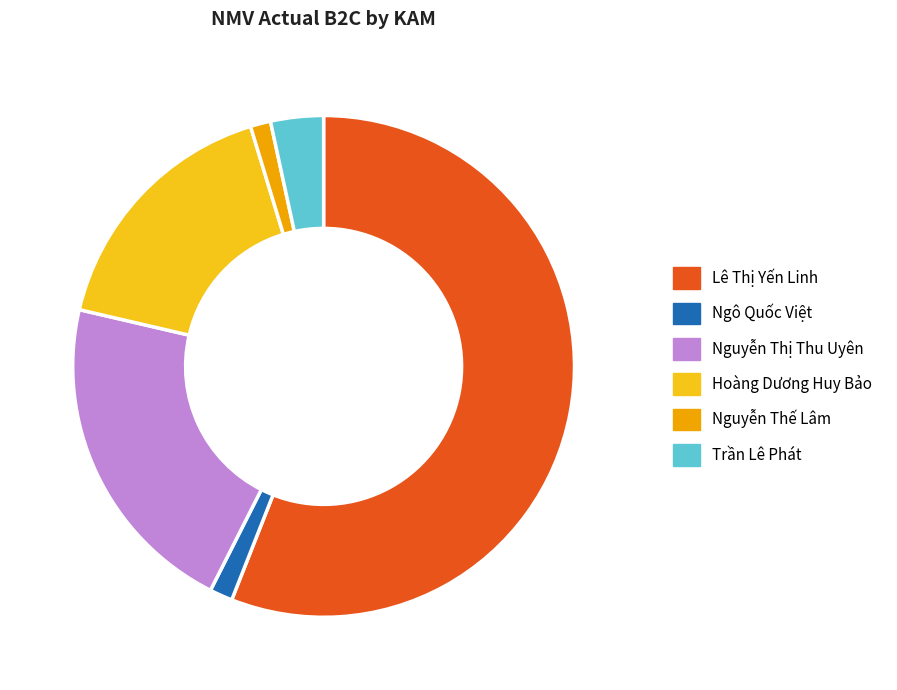

Does any single category account for the majority?

Yes